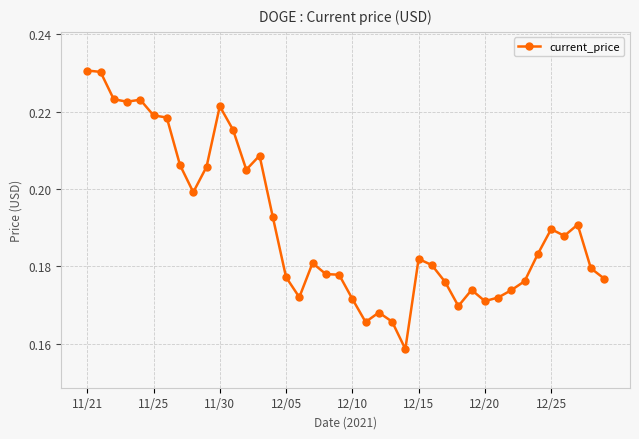

True or false: the data has more than 0 interior local peaks.

True